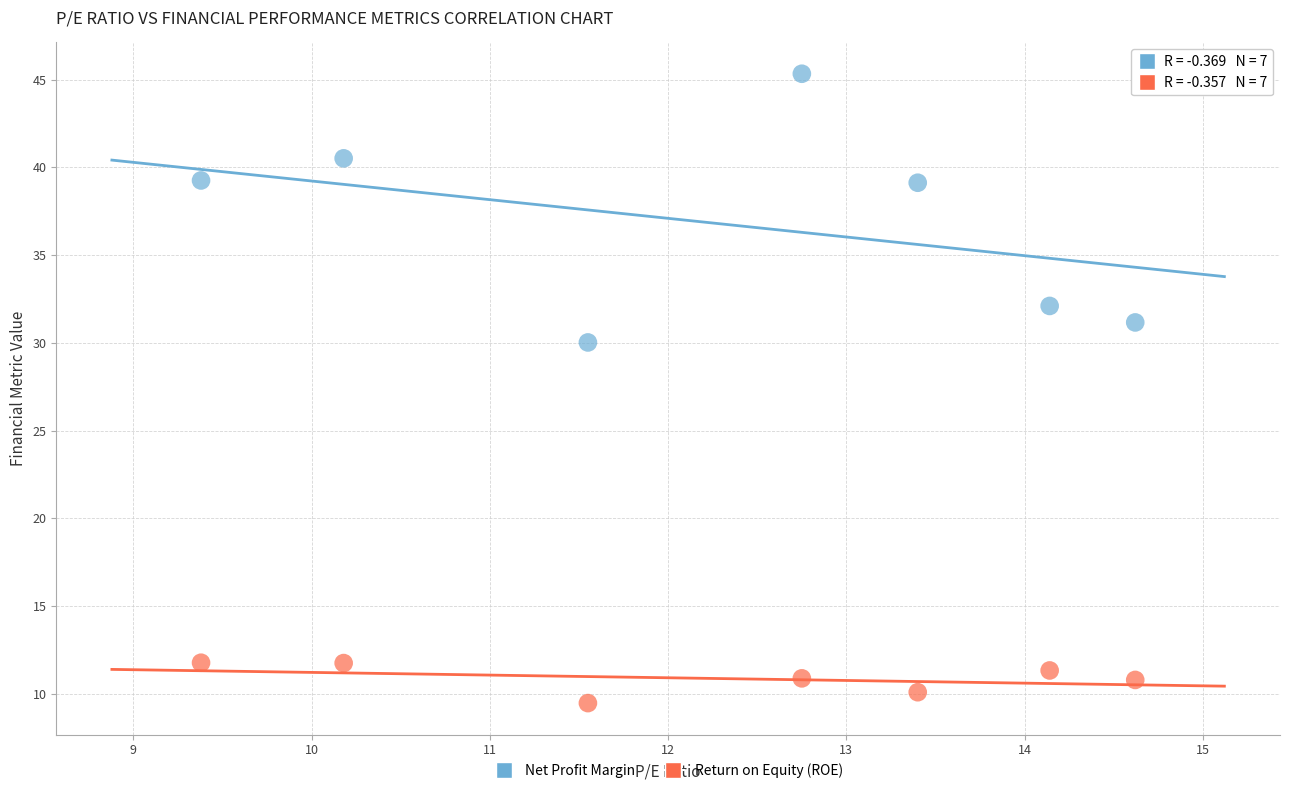

What are all the series names shown in the legend?

Net Profit Margin, Return on Equity (ROE)